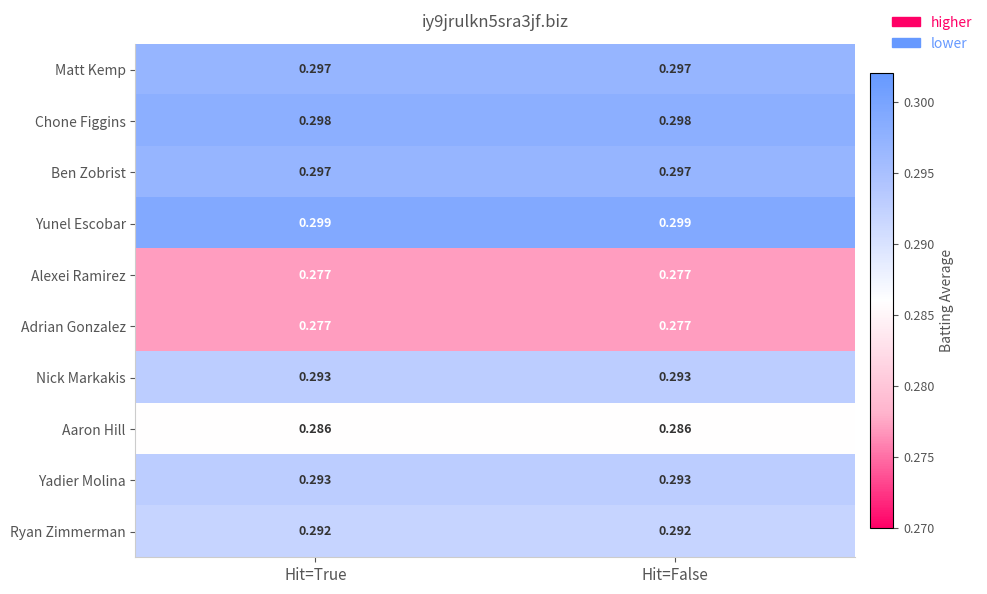

Is the value of Chone Figgins at Hit=True greater than the value of Adrian Gonzalez at Hit=True?

Yes